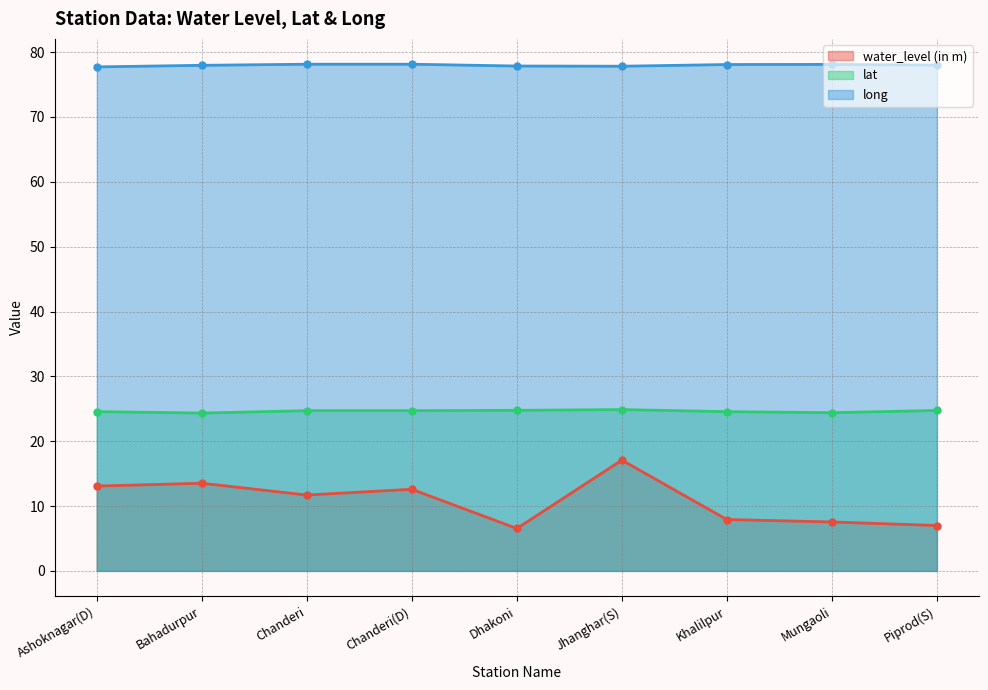

Which series has the widest spread of values?

water_level (in m)